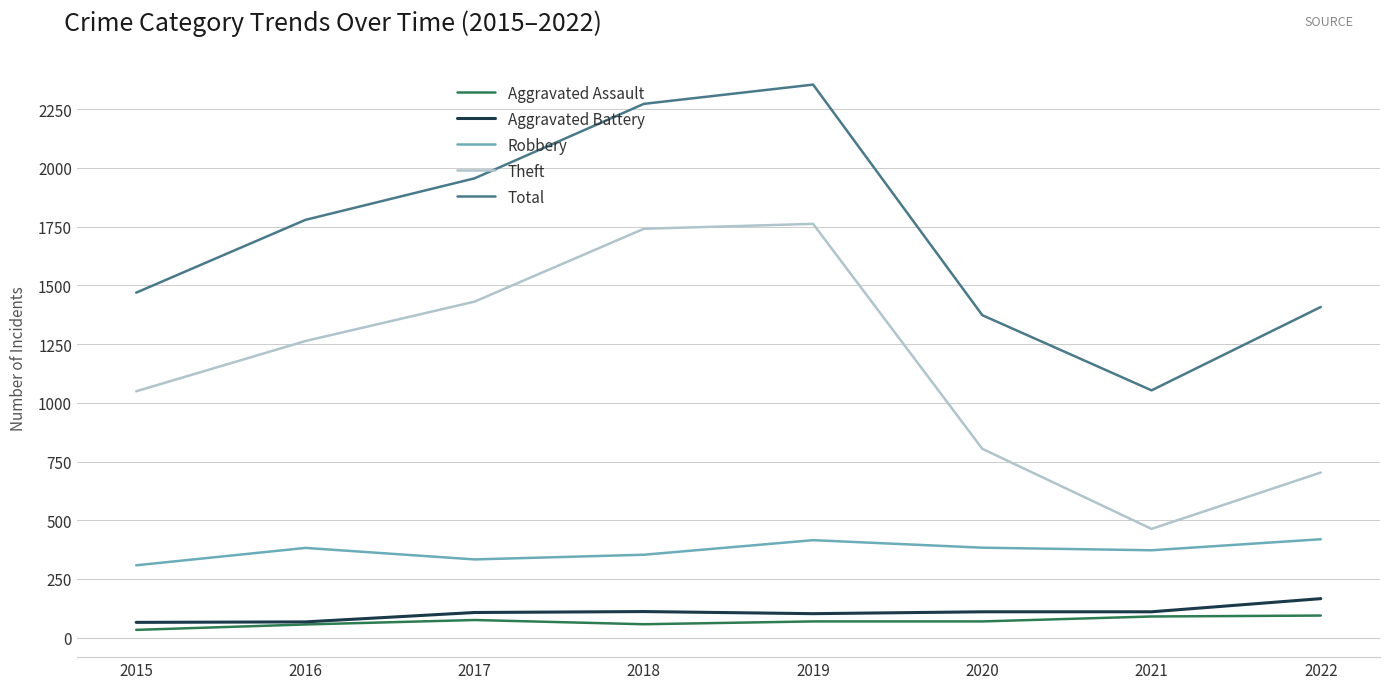

Which label corresponds to the largest value in the chart?

2019